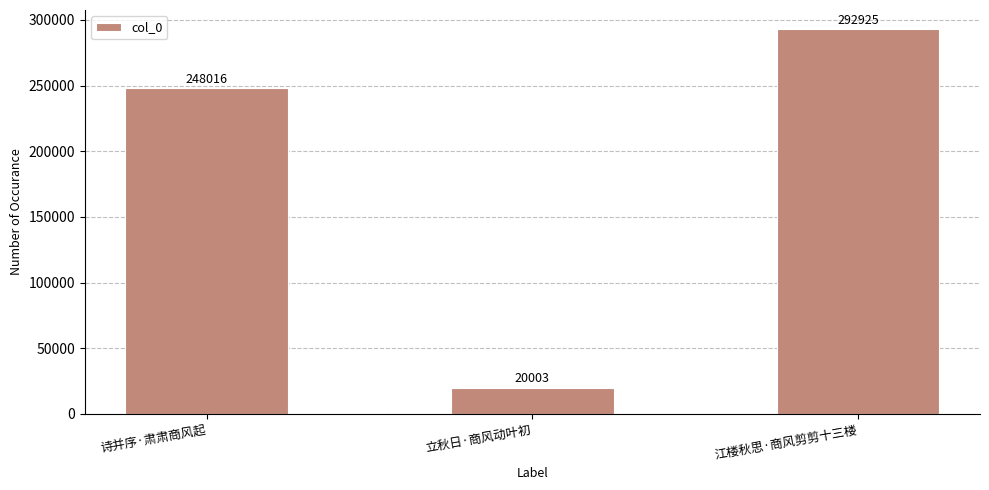

What is the change in value from 立秋日·商风动叶初 to 江楼秋思·商风剪剪十三楼?

+272922